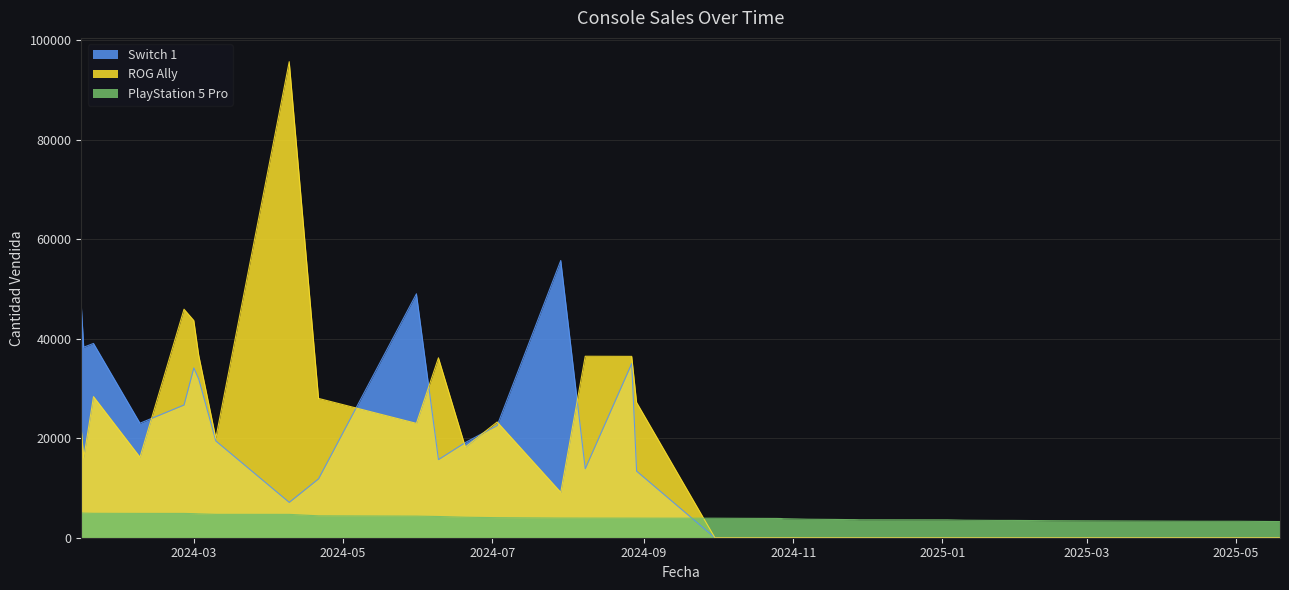

Reading right to left, transcribe all the data shown in this chart.

PlayStation 5 Pro: 3250	3309	3312	3327	3360	3420	3480	3482	3522	3593	3609	3627	3639	3642	3678	3717	3761	3818	3860	3879	3900	3923	3937	3941	3947	3954	4031	4120	4265	4342	4401	4693	4698	4792	4835	4885	4889	4905	4947	4991
ROG Ally: 0	0	0	0	0	0	0	0	0	0	0	0	0	0	0	0	0	0	0	0	0	0	27195	36456	36482	9123	23265	18229	36163	22988	28001	95696	20037	36703	43665	45938	16187	28364	16050	21868
Switch 1: 0	0	0	0	0	0	0	0	0	0	0	0	0	0	0	0	0	0	0	0	0	0	13382	35014	13866	55728	22550	19141	15704	49033	11848	7104	19451	31916	34133	26685	23018	39056	38302	46798